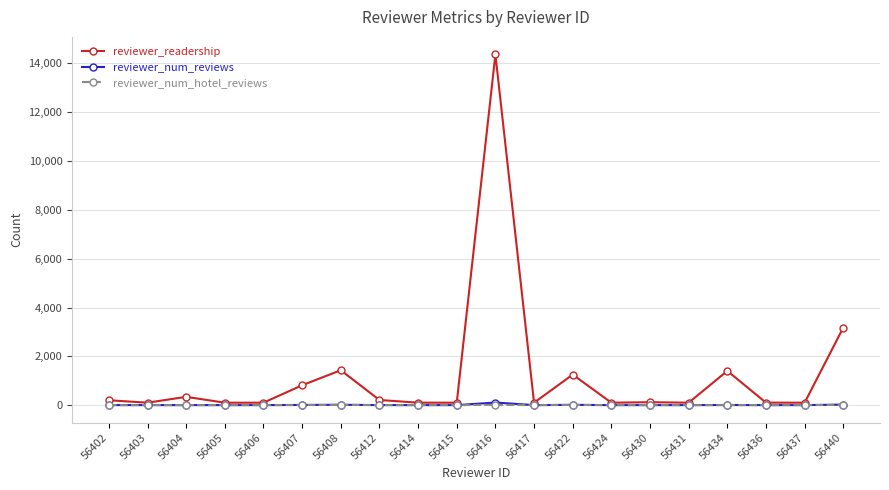

Which label corresponds to the largest value in the chart?

56416